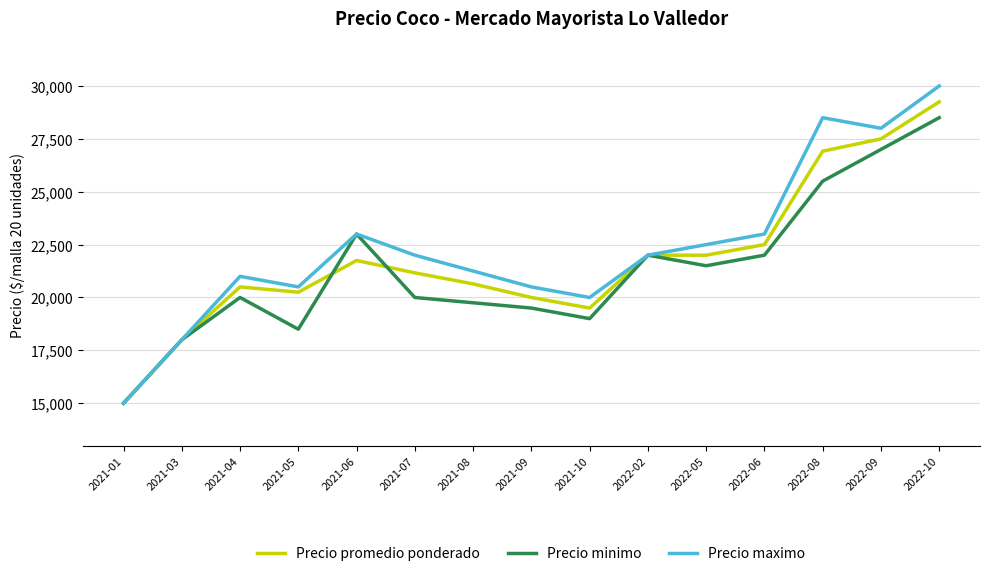

Is the value of Precio promedio ponderado at 2022-02 greater than the value of Precio minimo at 2021-06?

No